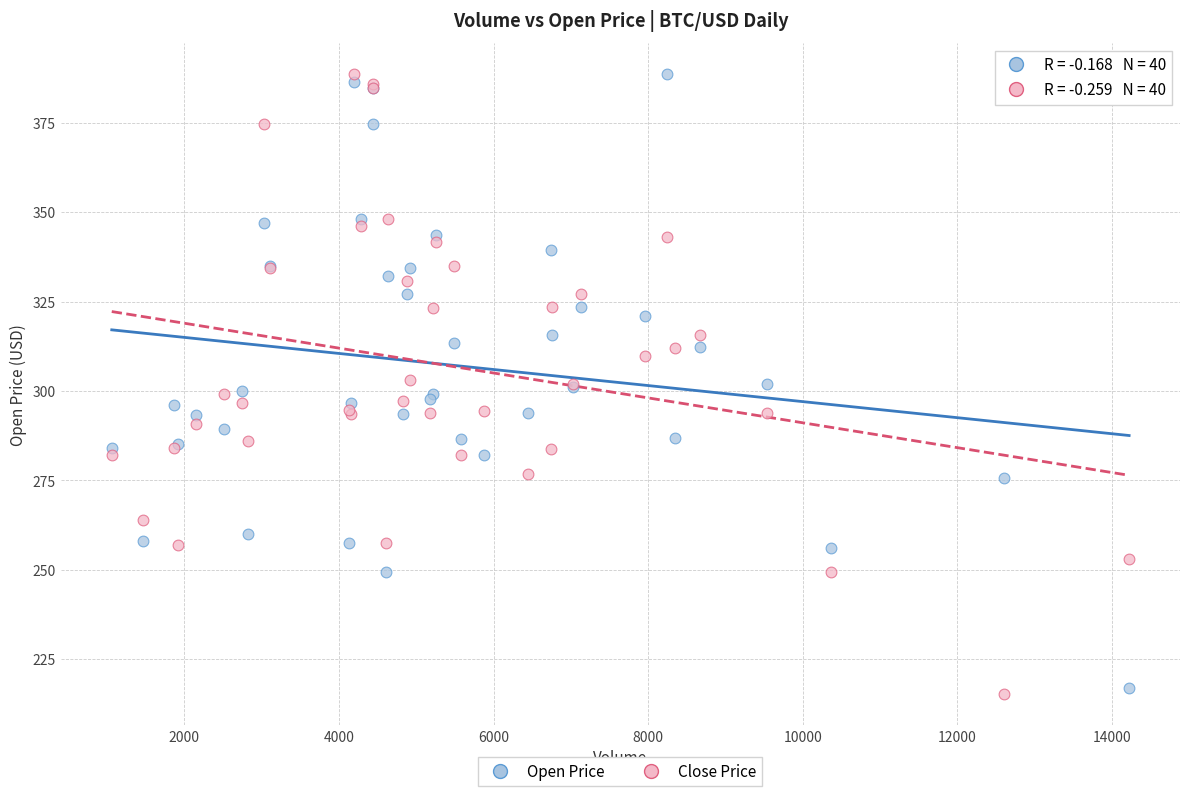

What is the X range (max minus min) for the scatter plot?

13163.3